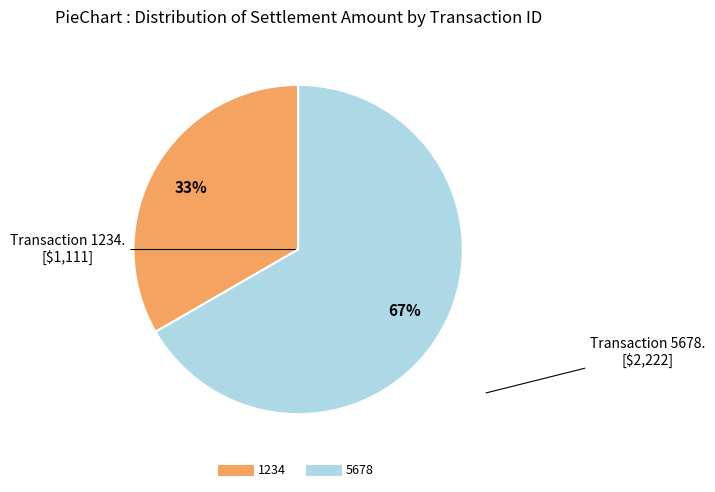

The 5678 slice represents 67% of the pie. True or false?

True